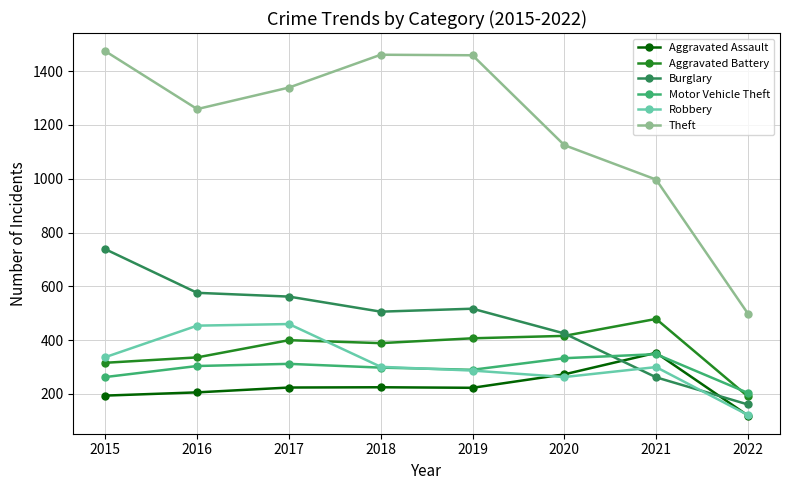

The Aggravated Assault series shows 54 at 2018. True or false?

False